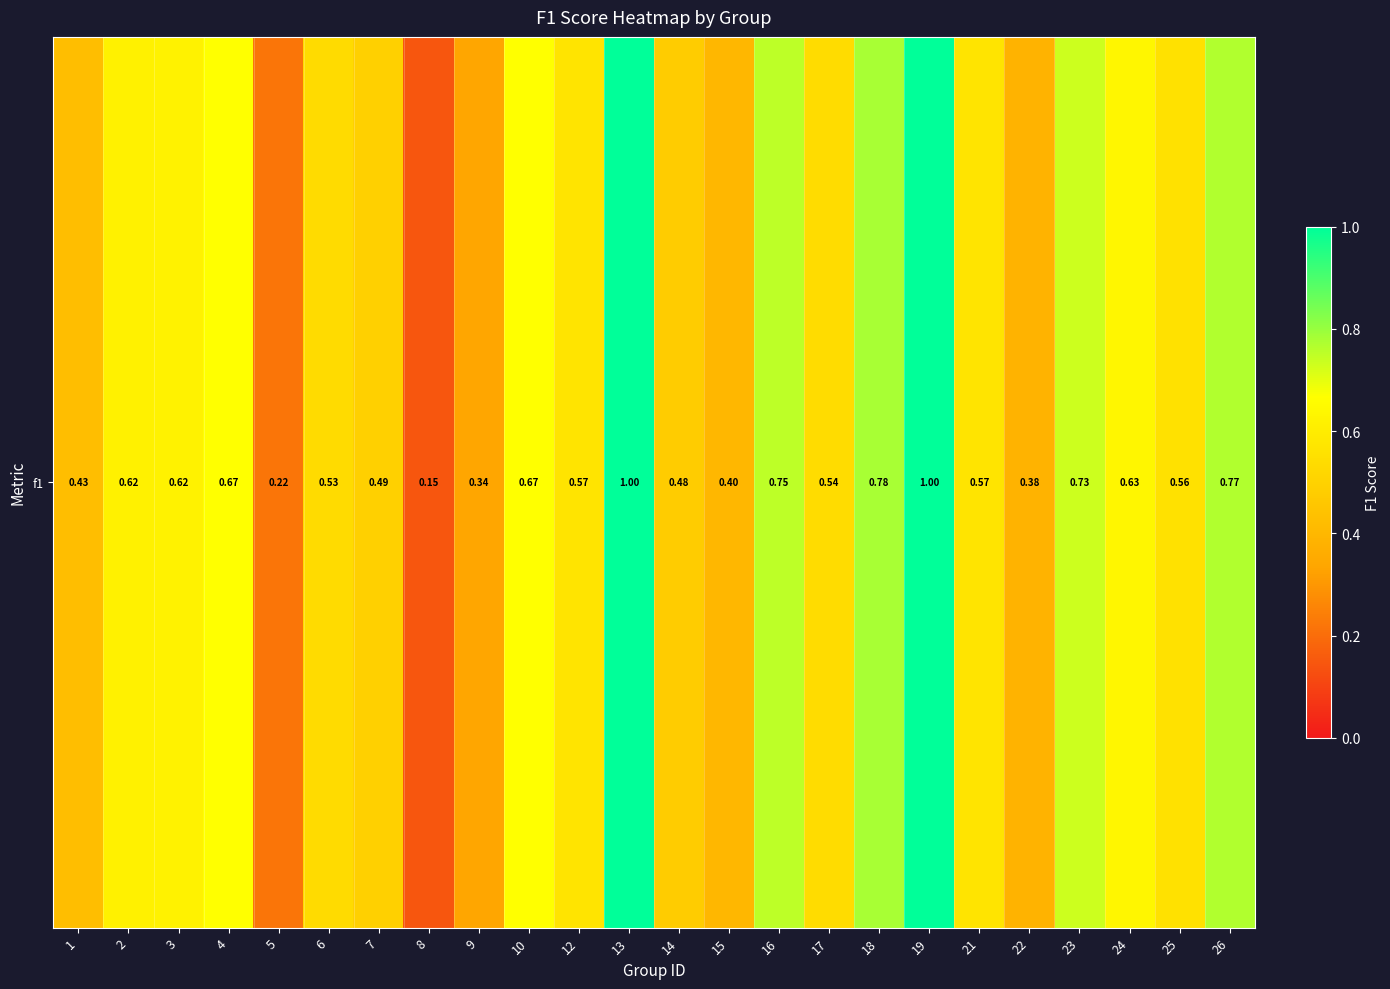

At which category does the chart reach its peak across all series?

13